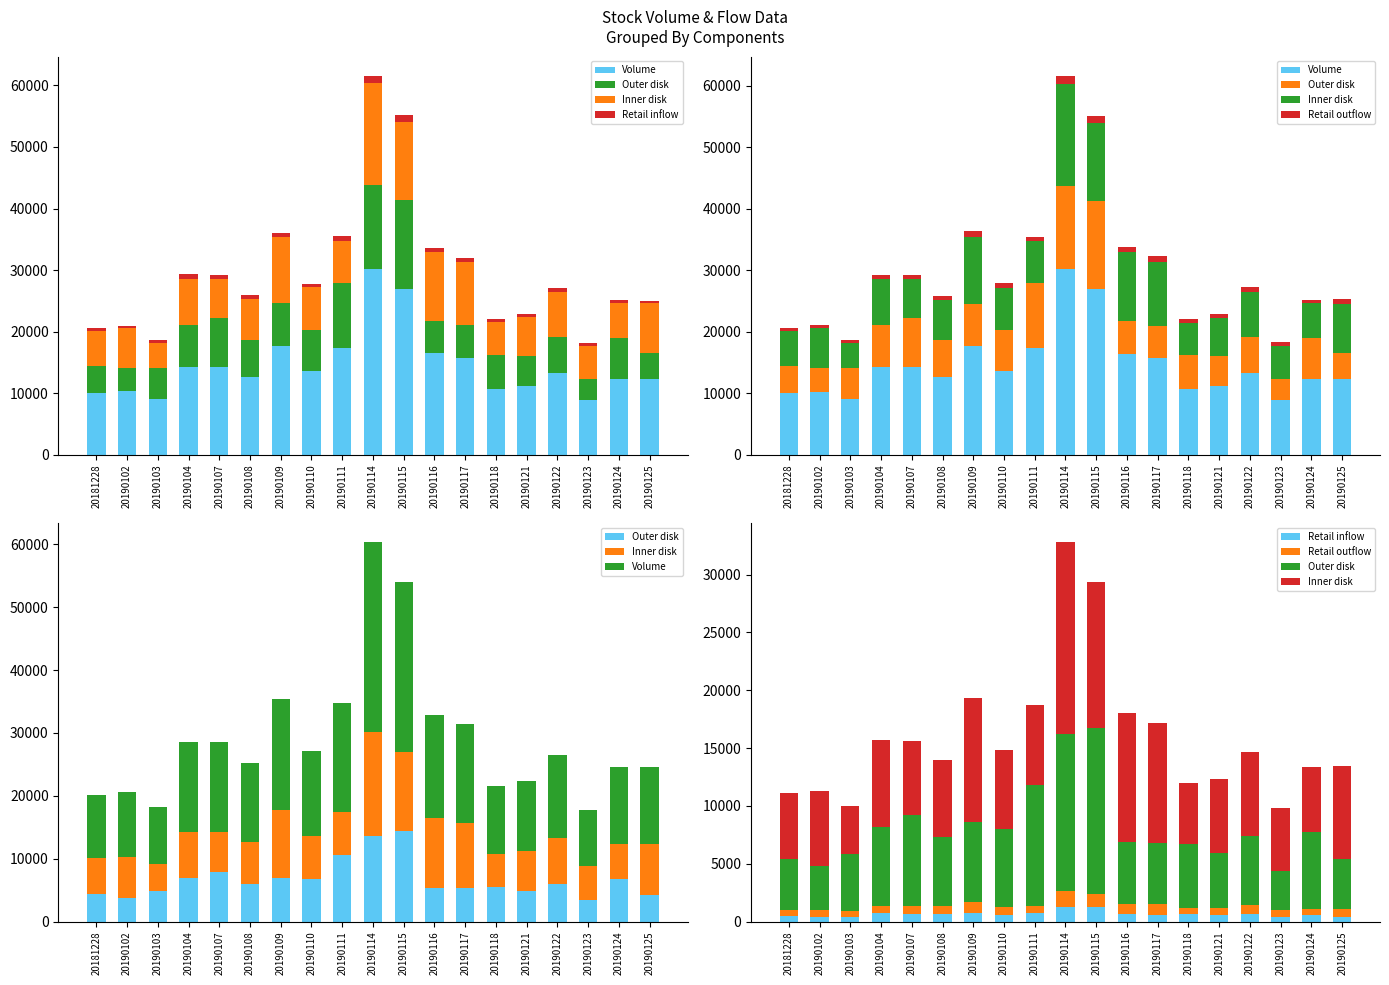

Where is Volume nearest to the value 19519?

20190109